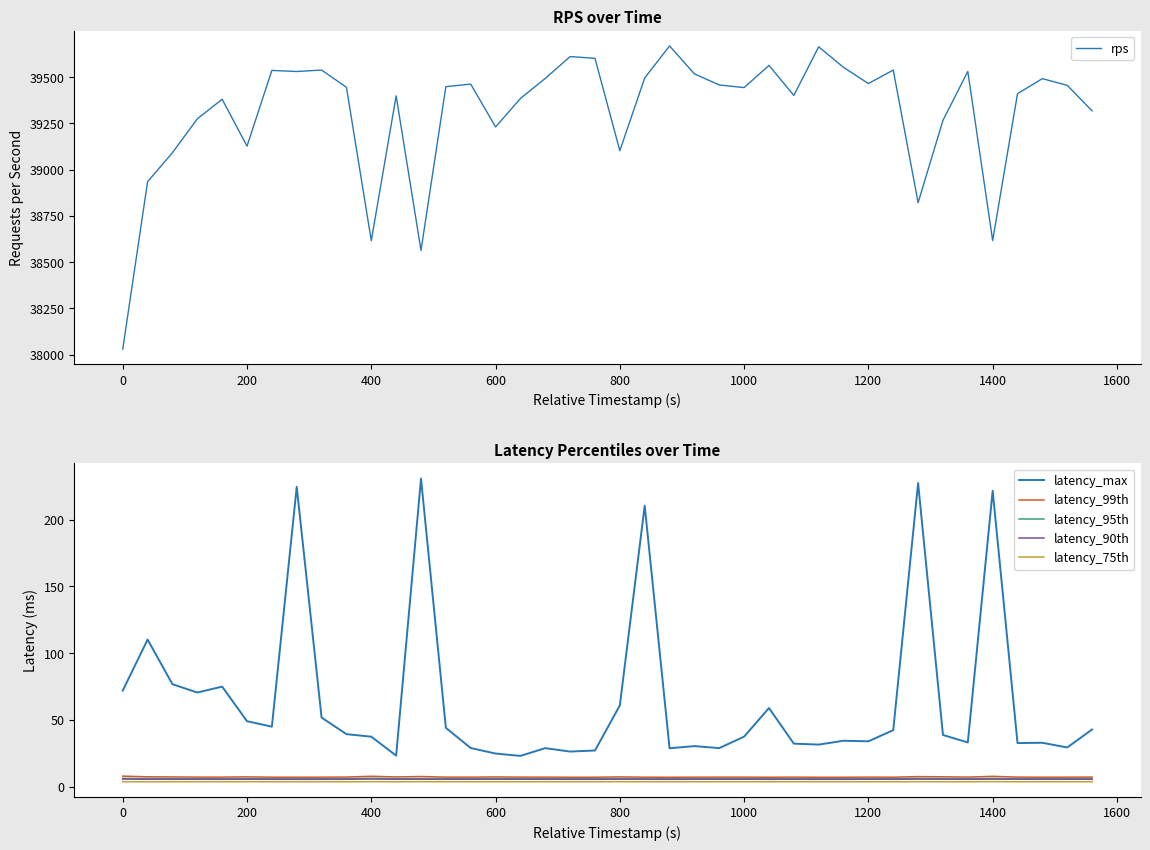

True or false: latency_90th and latency_max cross at least once.

False